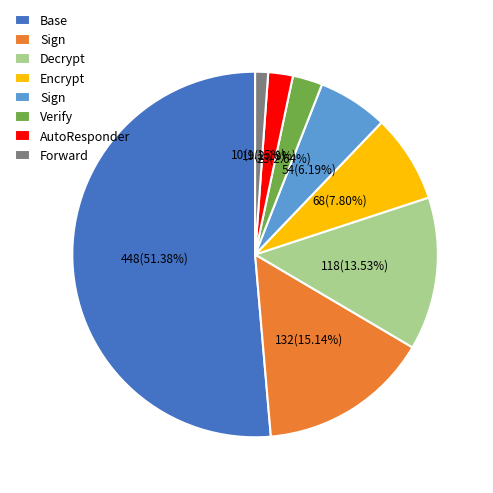

Count the number of slices in the pie.

8